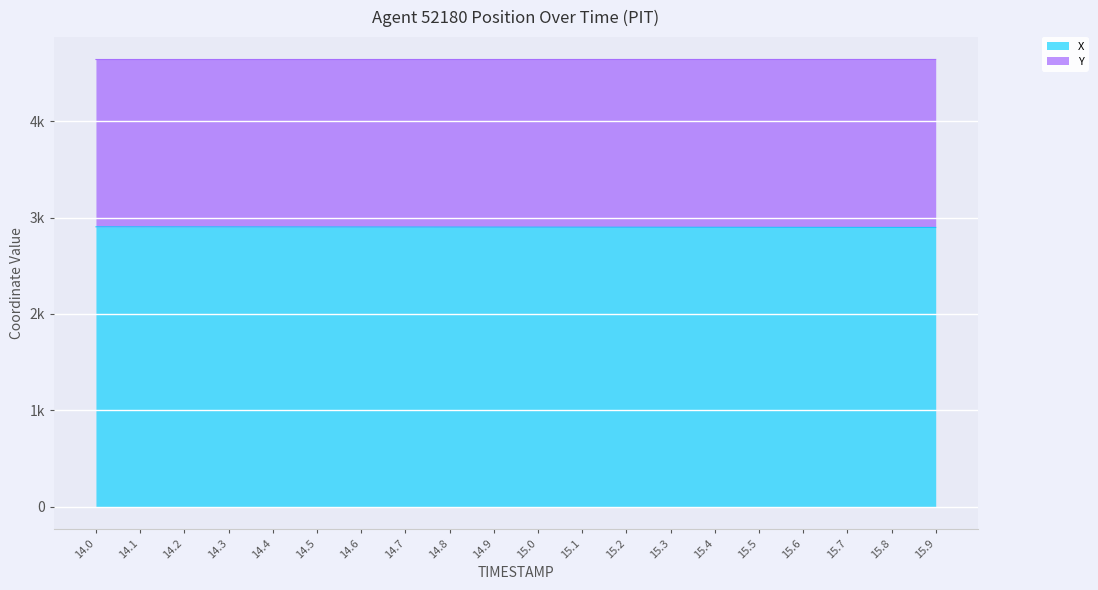

Reading left to right, extract all data points from this chart.

X: 14.0=2904.3	14.1=2903.9	14.2=2903.6	14.3=2903.2	14.4=2902.8	14.5=2902.5	14.6=2902.1	14.7=2901.8	14.8=2901.4	14.9=2901.1	15.0=2900.7	15.1=2900.3	15.2=2900.0	15.3=2899.6	15.4=2899.3	15.5=2898.9	15.6=2898.6	15.7=2898.2	15.8=2897.9	15.9=2897.5
Y: 14.0=4640.8	14.1=4640.8	14.2=4640.8	14.3=4640.8	14.4=4640.8	14.5=4640.8	14.6=4640.8	14.7=4640.9	14.8=4640.9	14.9=4640.9	15.0=4640.9	15.1=4640.9	15.2=4641.0	15.3=4641.0	15.4=4641.0	15.5=4641.0	15.6=4641.1	15.7=4641.1	15.8=4641.1	15.9=4641.2